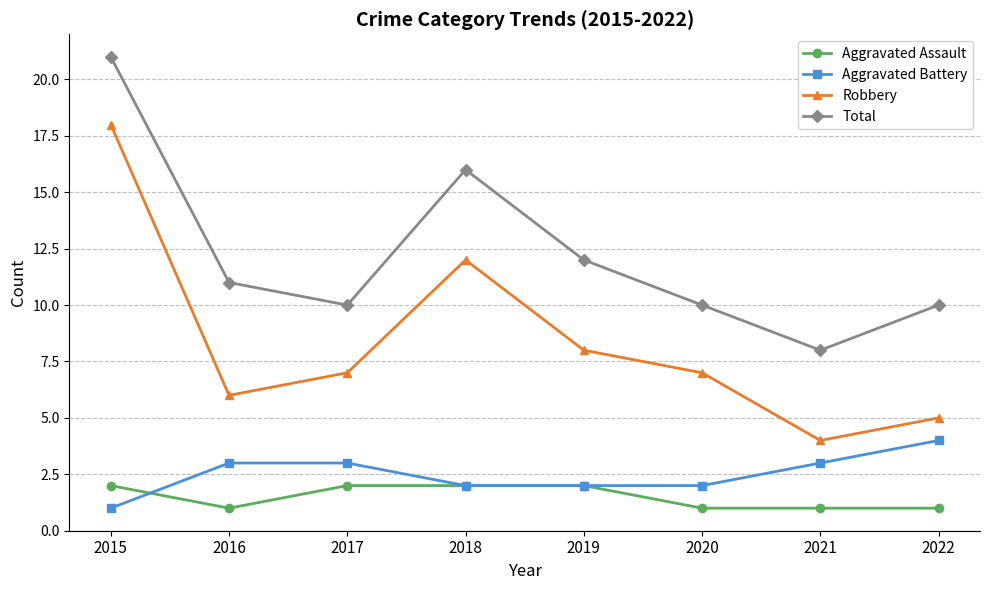

True or false: Robbery and Aggravated Battery cross at least once.

False